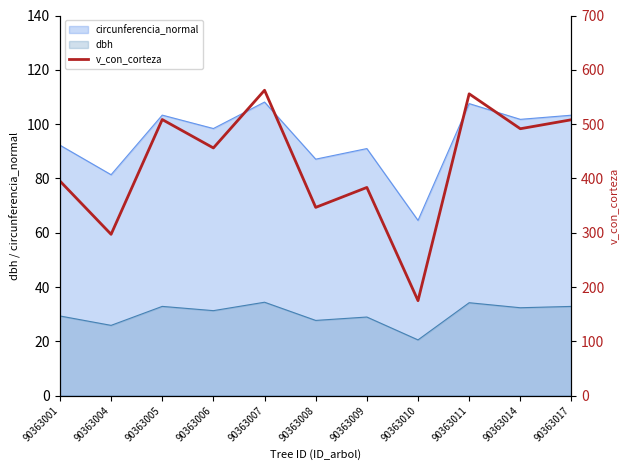

List the labels in order of value, smallest first.

90363010, 90363004, 90363008, 90363009, 90363001, 90363006, 90363014, 90363017, 90363005, 90363011, 90363007